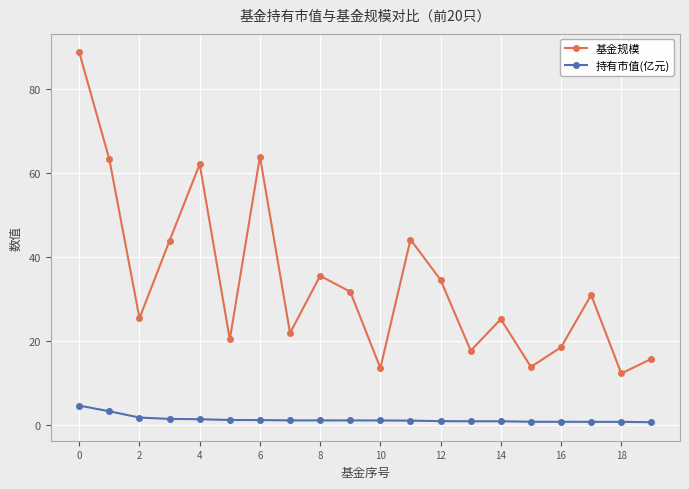

True or false: 持有市值(亿元) and 基金规模 intersect in this chart.

False